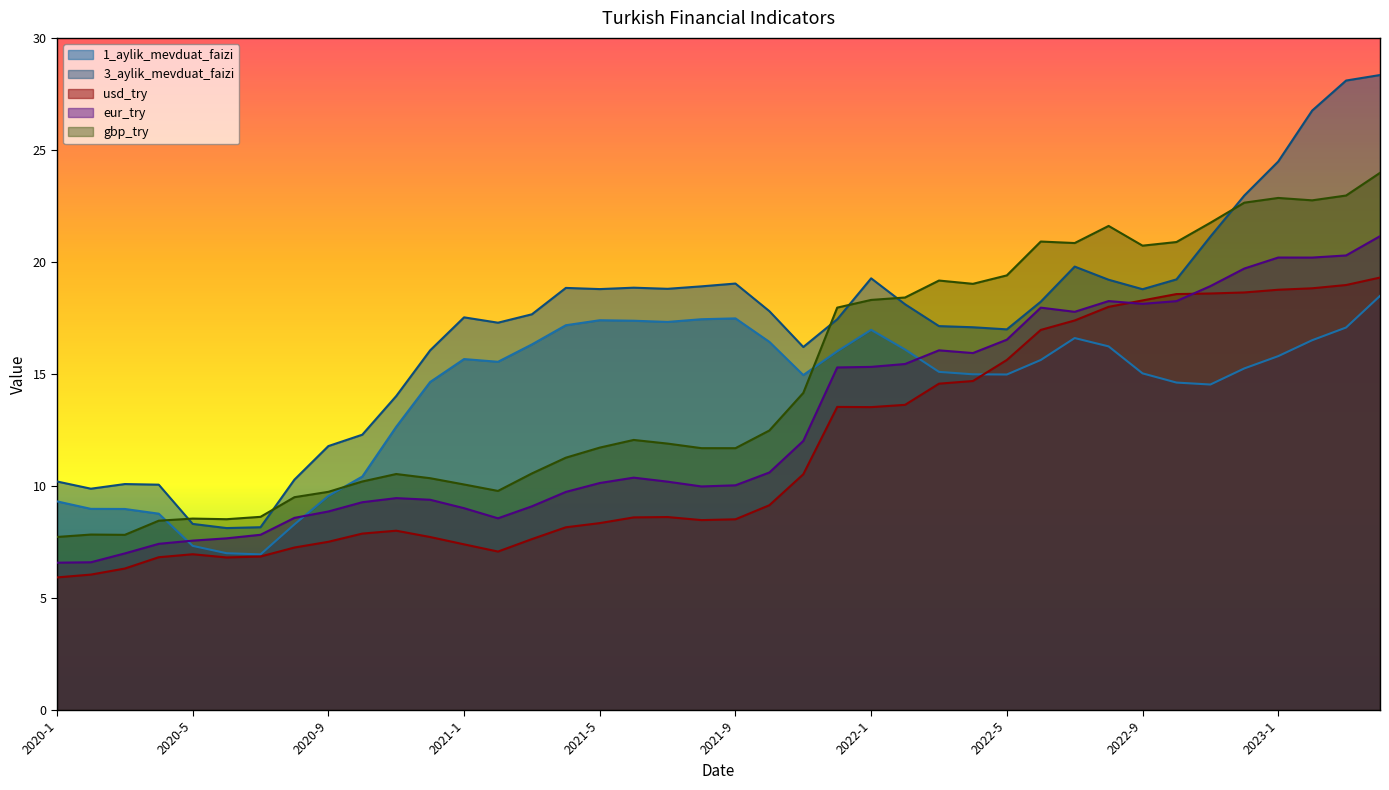

True or false: usd_try and gbp_try intersect in this chart.

False